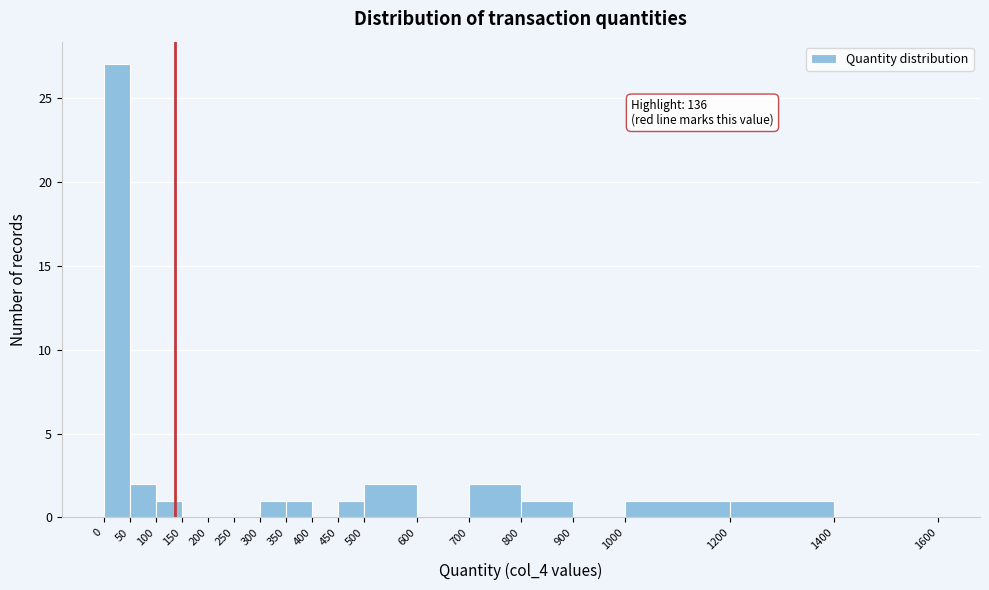

Which range on the x-axis has the tallest bar?

0 to 50